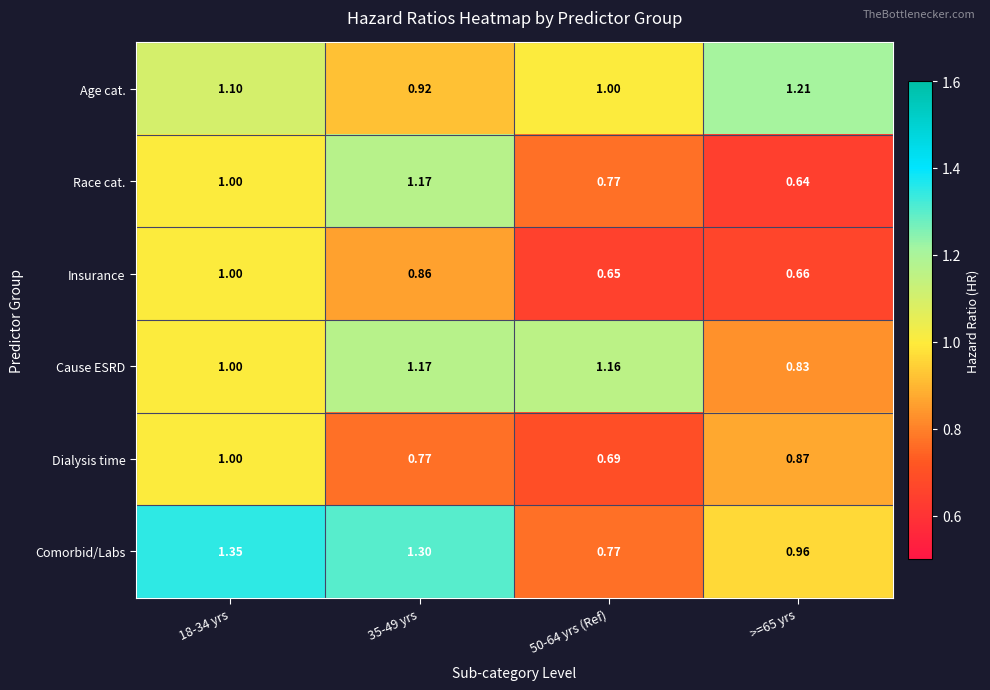

Is the value of Comorbid/Labs at 35-49 yrs greater than the value of Age cat. at 18-34 yrs?

Yes